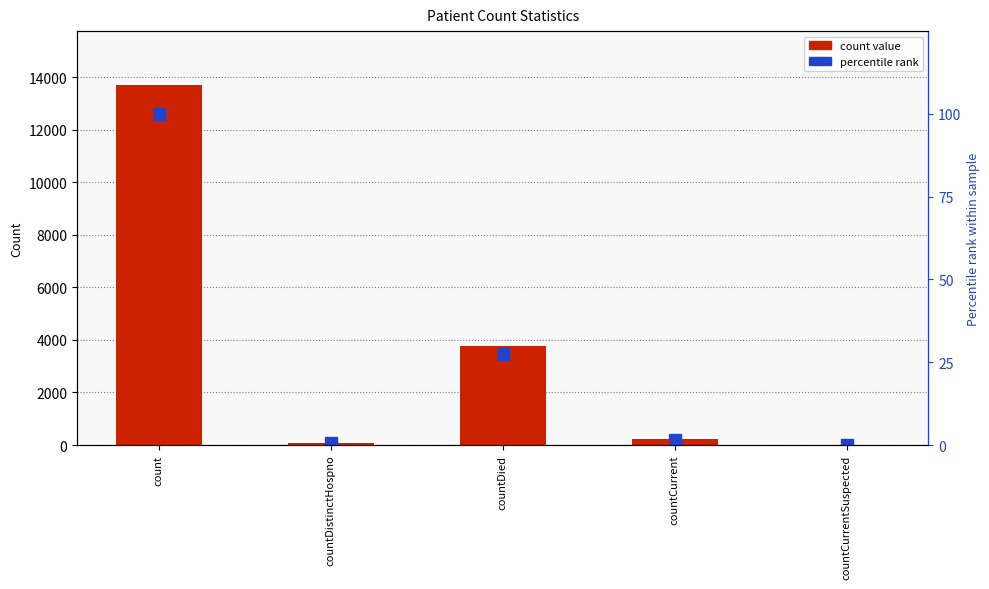

The value of percentile rank at count is 100.0. True or false?

True